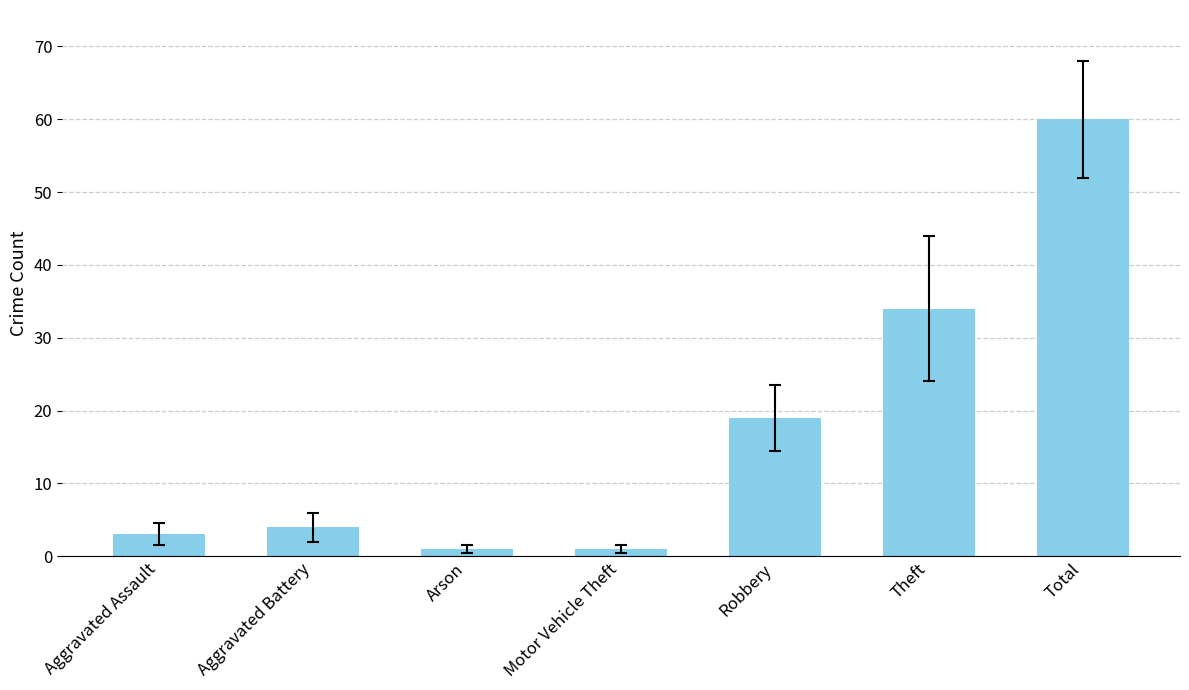

What is the difference between the maximum and second lowest values?

59